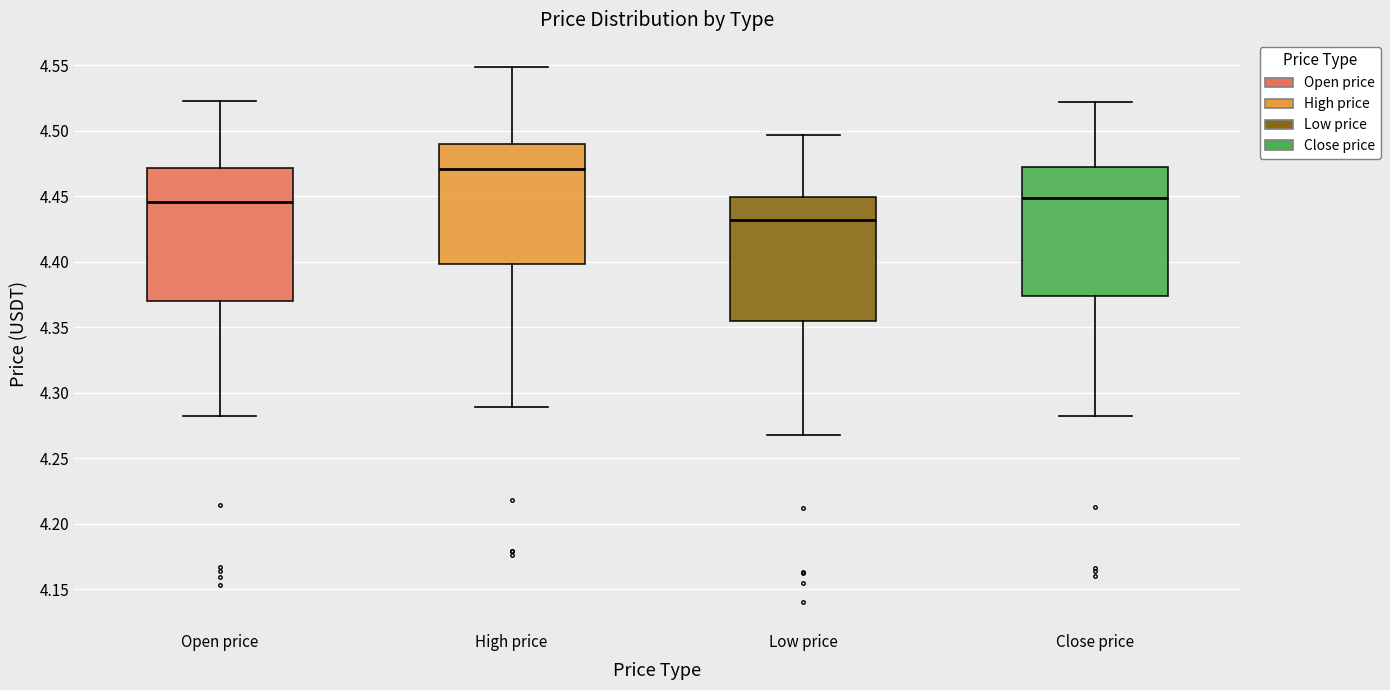

Which box has the highest median line?

High price